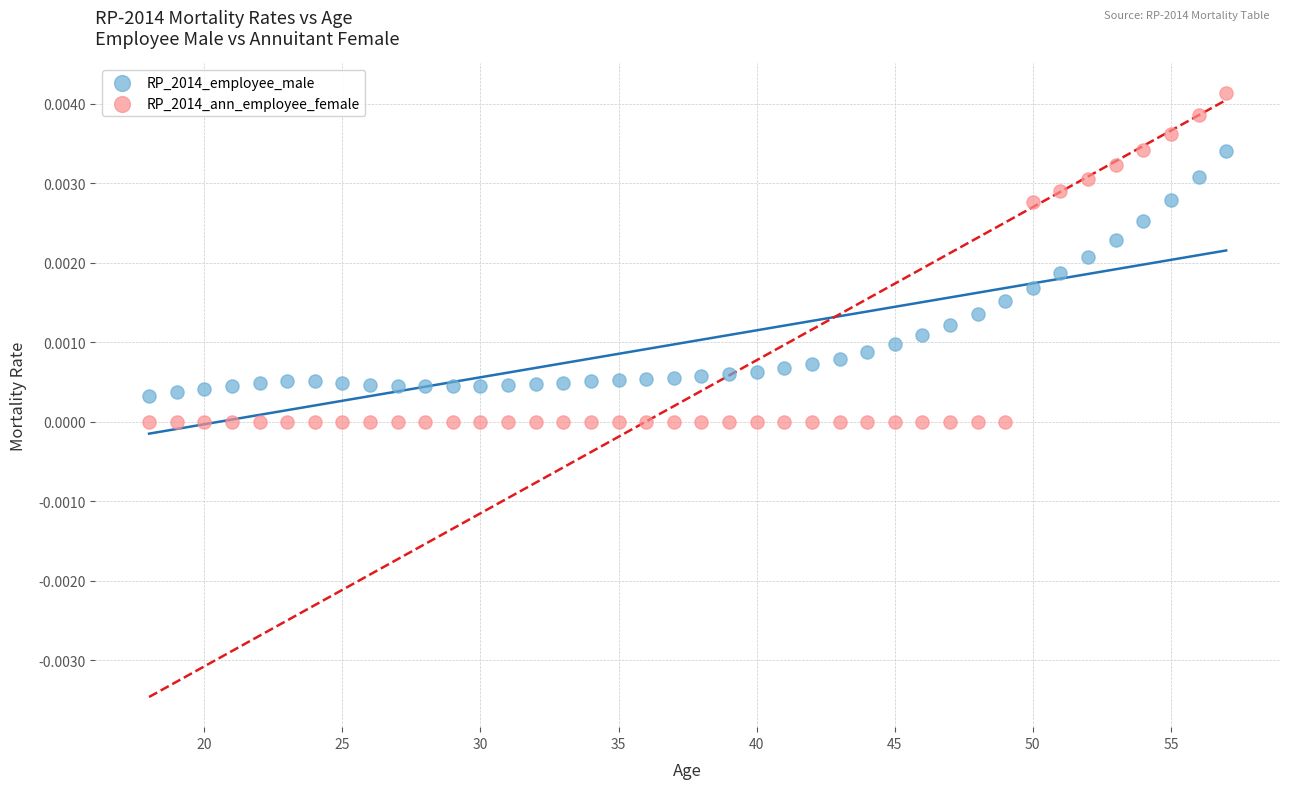

Which series has the widest spread of Y values?

RP_2014_ann_employee_female